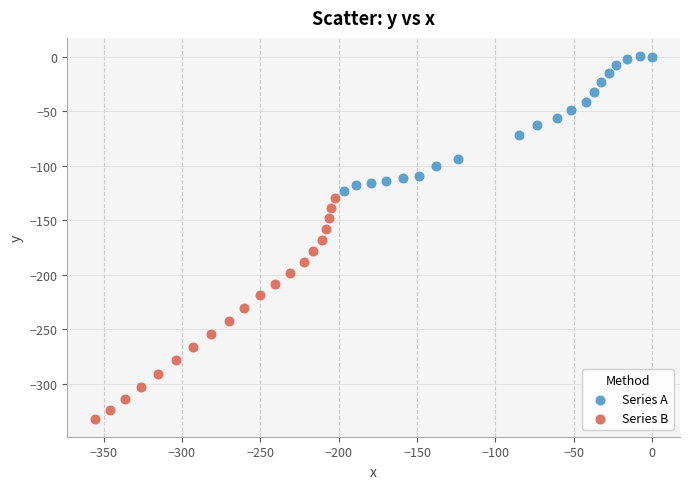

Which series contains the highest Y value?

Series A